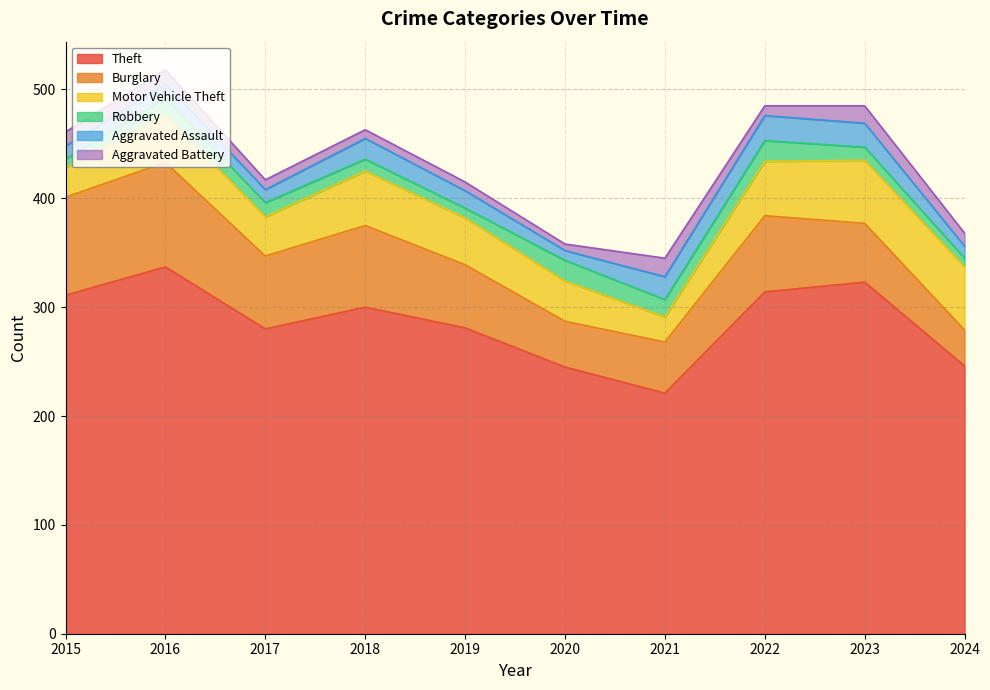

What are all the series names shown in the legend?

Theft, Burglary, Motor Vehicle Theft, Robbery, Aggravated Assault, Aggravated Battery